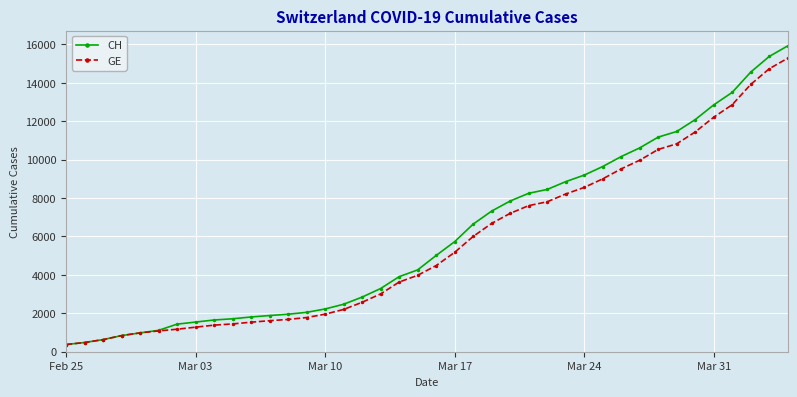

What is the smallest value displayed?

375